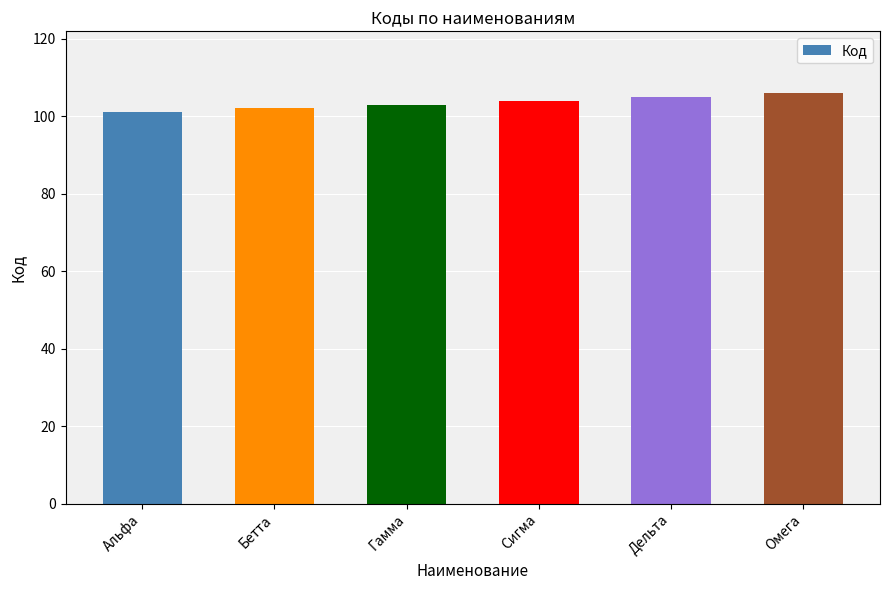

What is the approximate value at Альфа?

101